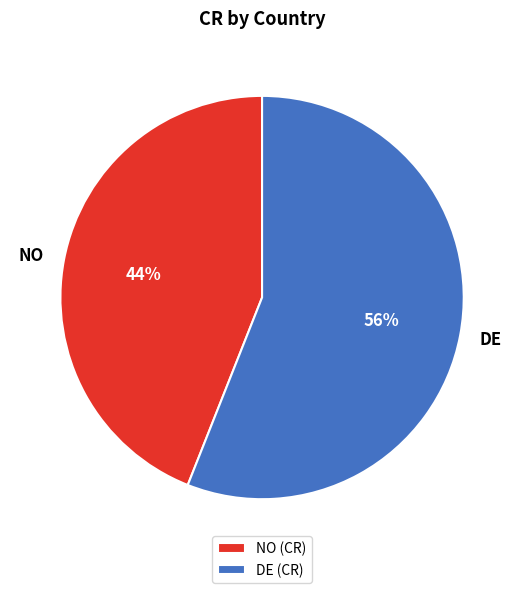

To the nearest percent, what is the difference between the largest and smallest slice percentages?

12%